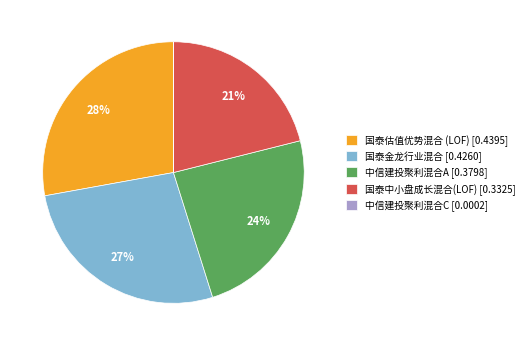

The 国泰金龙行业混合 slice represents 17% of the pie. True or false?

False